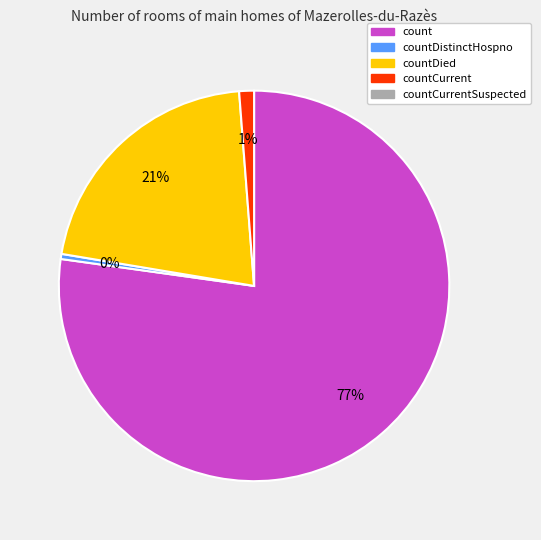

Is there any slice that represents more than half of the pie?

Yes